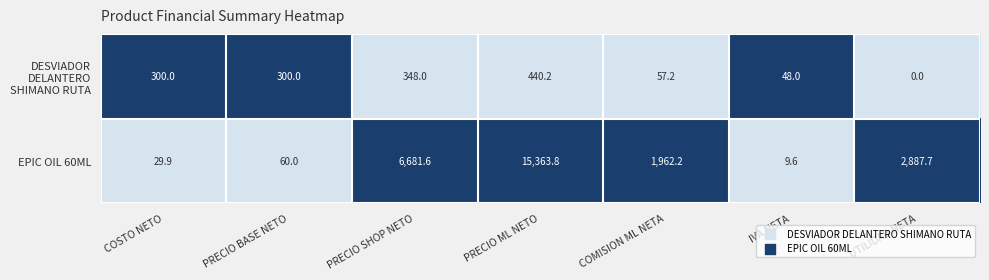

Which series changed the most between PRECIO SHOP NETO and PRECIO ML NETO?

EPIC OIL 60ML